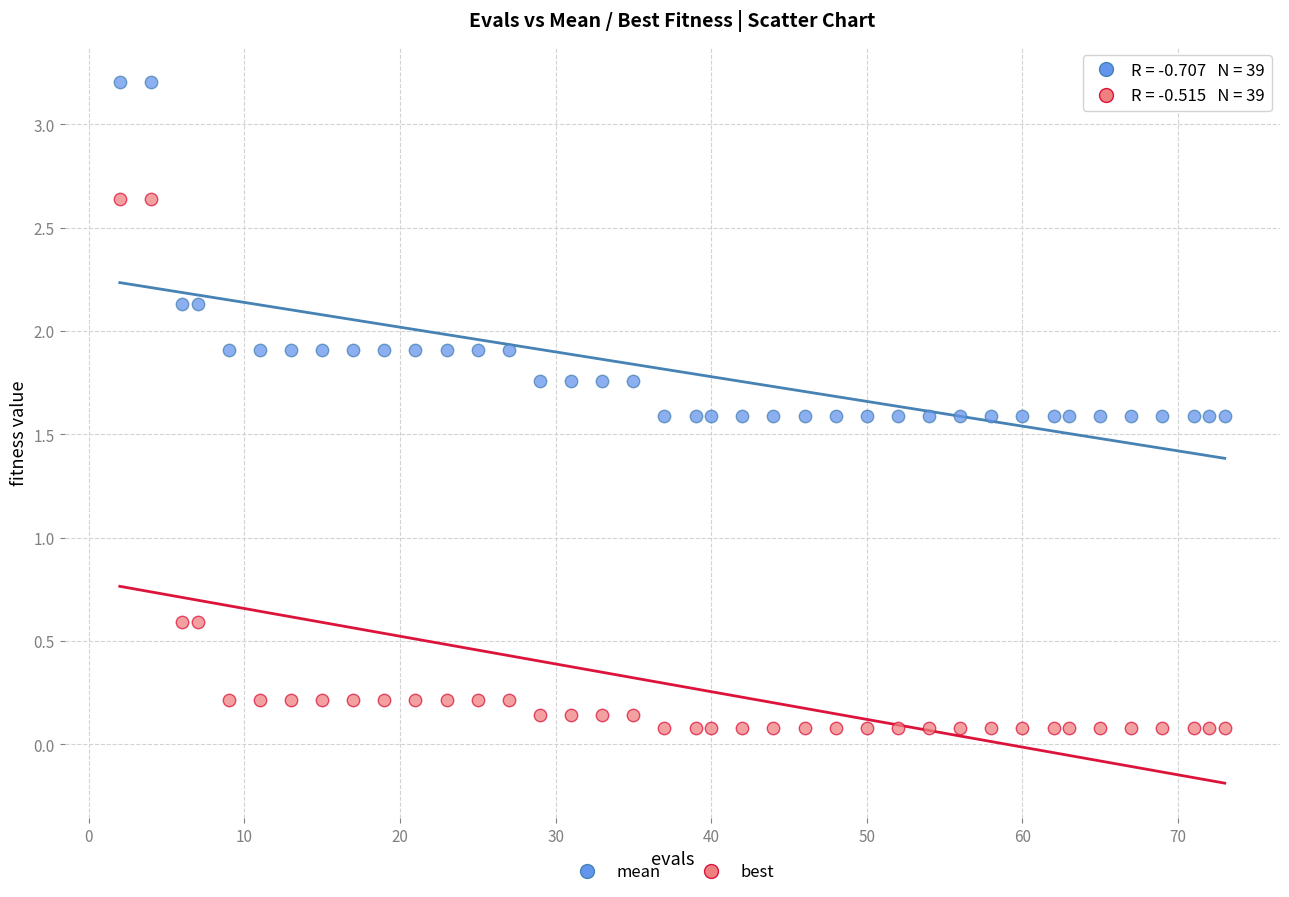

Which series contains the highest Y value?

mean